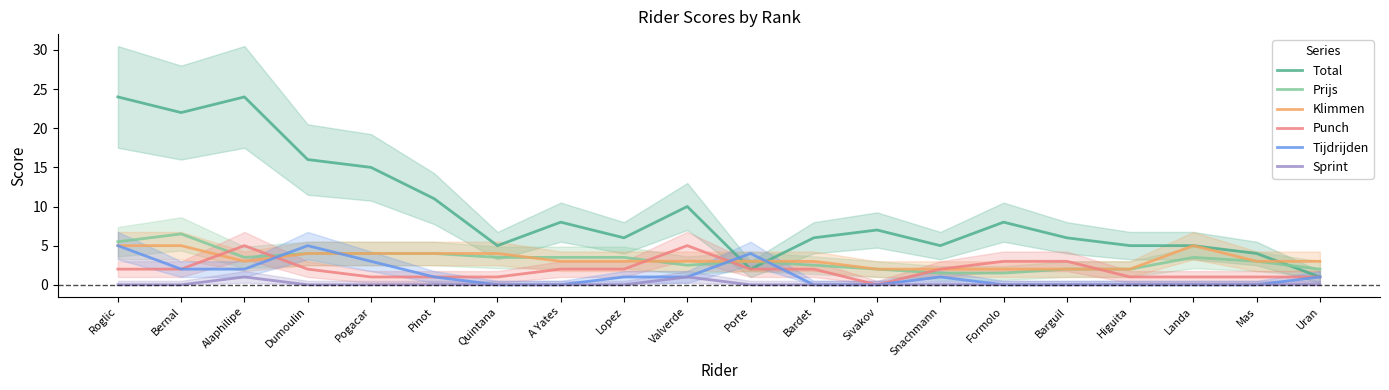

How many Tijdrijden values are between 0 and 2?

16